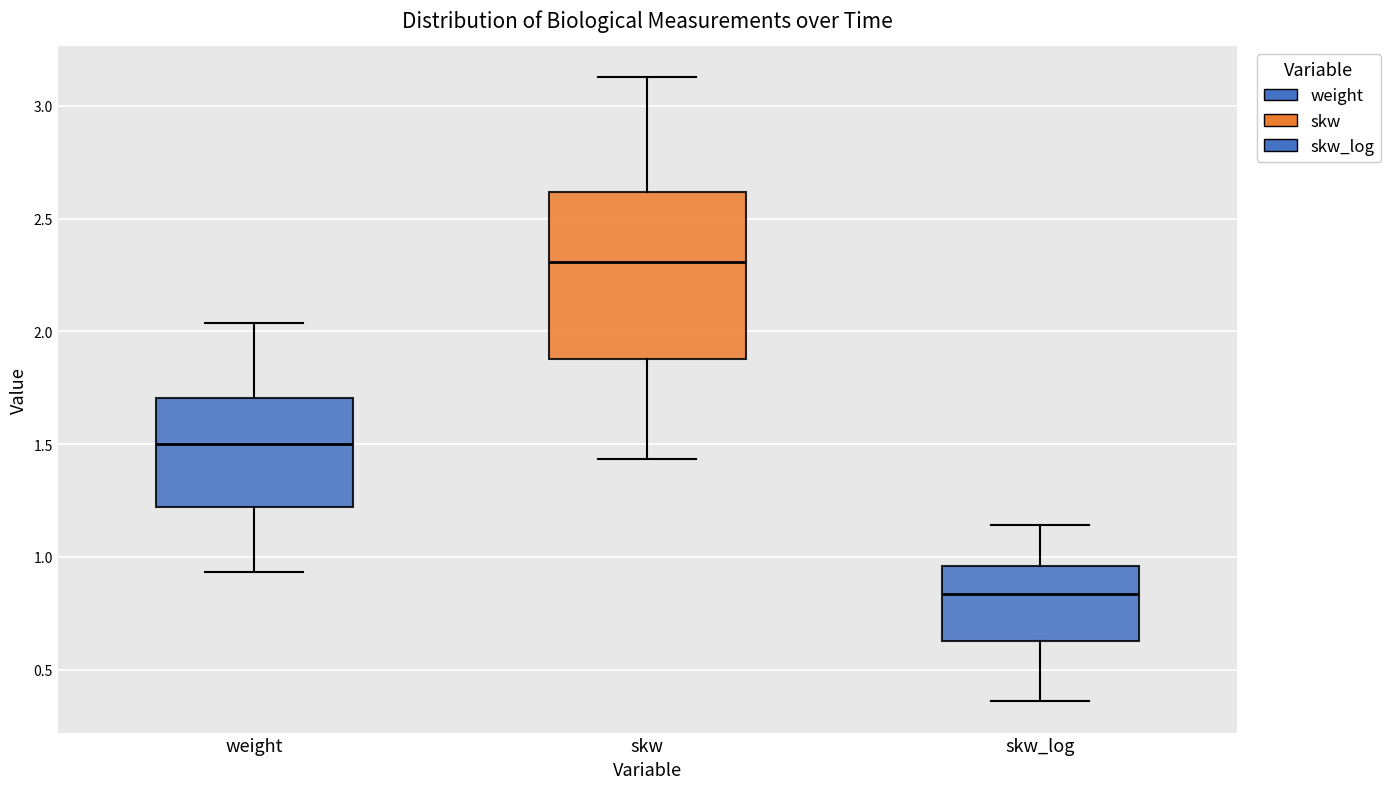

Reading left to right, transcribe this box plot: for each box, give where its median line is, the range the box spans, and where its two whiskers end, as read against the y-axis. The values are not printed on the chart, so give them approximately, as read against the axis.

weight: median 1.50, box 1.20 to 1.70, whiskers 0.95 to 2.05
skw: median 2.30, box 1.90 to 2.60, whiskers 1.45 to 3.15
skw_log: median 0.85, box 0.65 to 0.95, whiskers 0.35 to 1.15